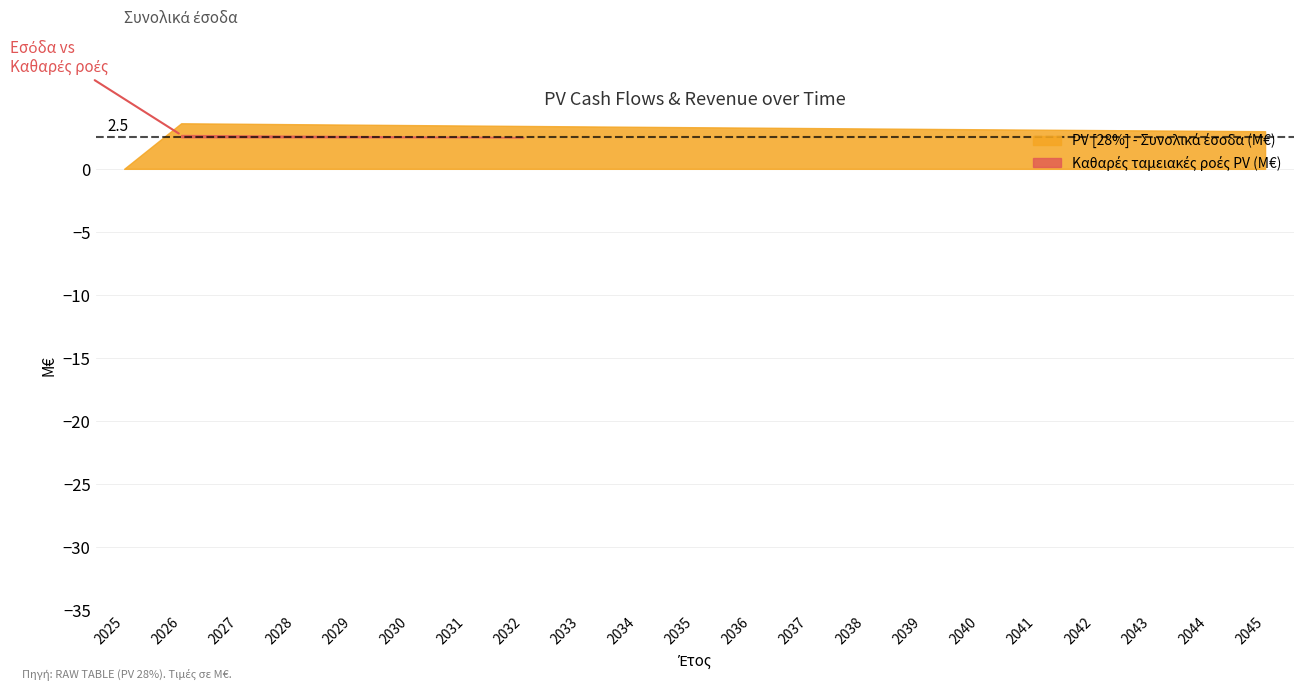

True or false: PV [28%] - Συνολικά έσοδα (M€) has more than 1 points higher than both neighbors.

False